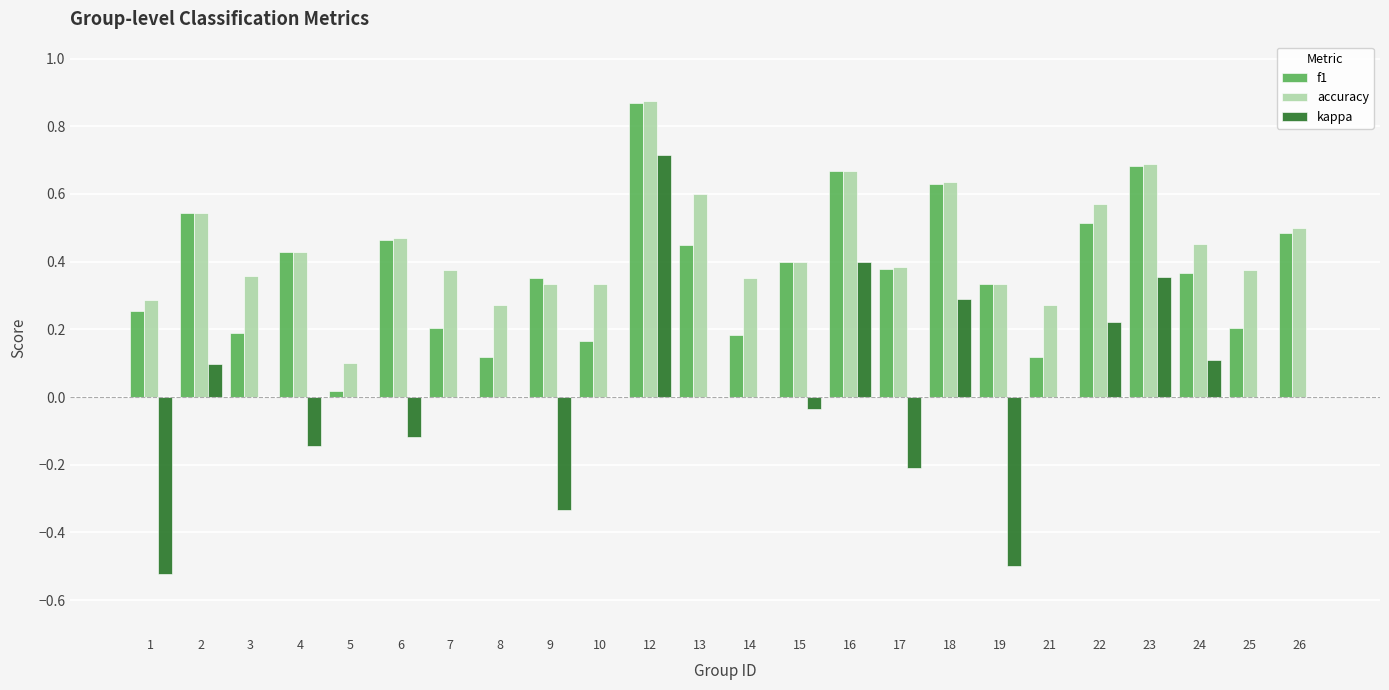

Which category has the highest value across all series?

12